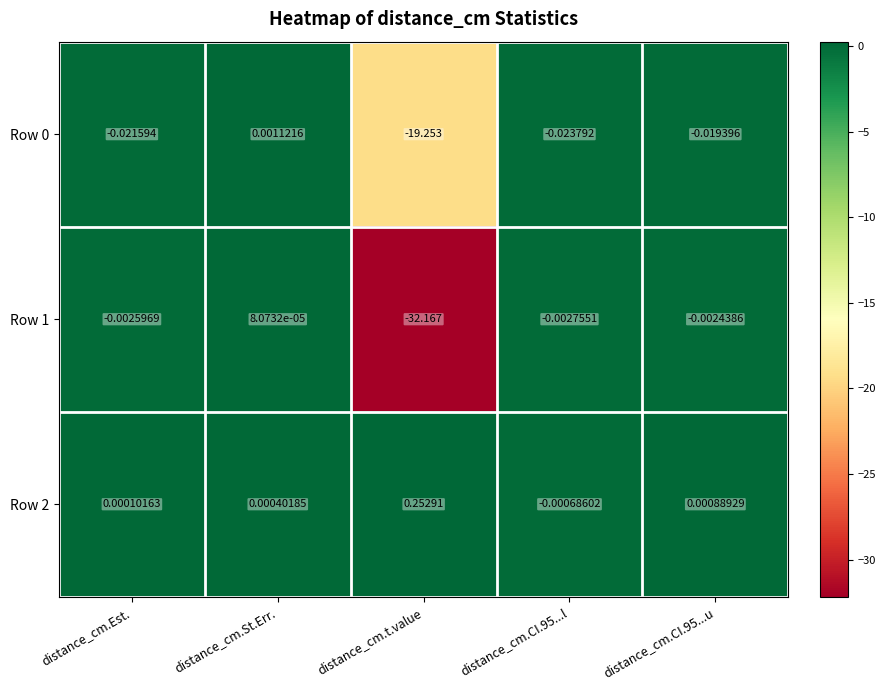

Which category has the highest value across all series?

distance_cm.t.value